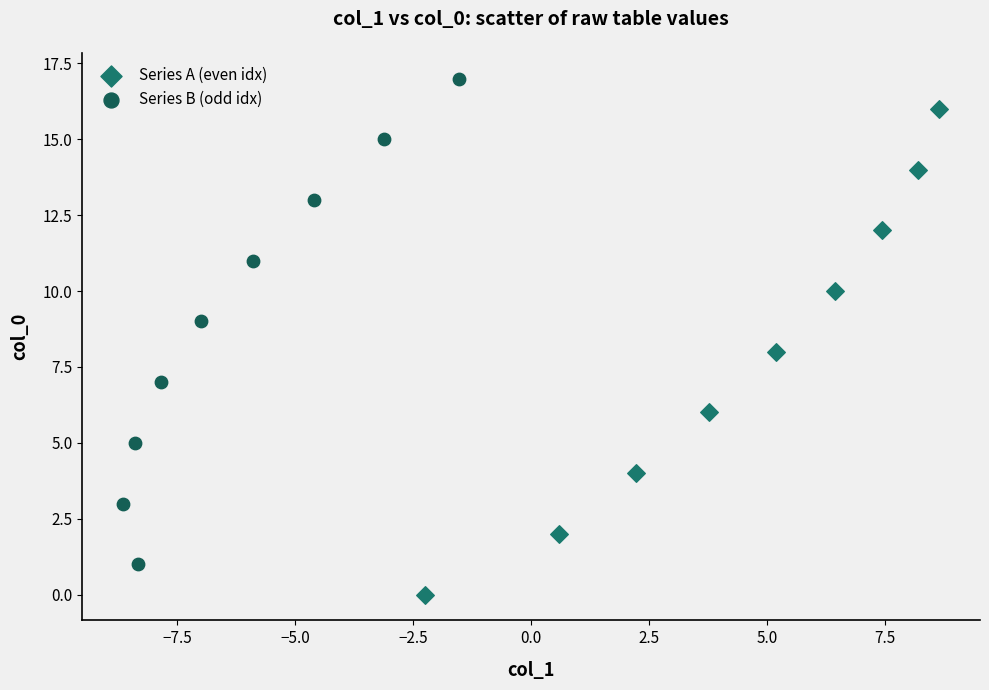

Which series contains the highest Y value?

Series B (odd idx)